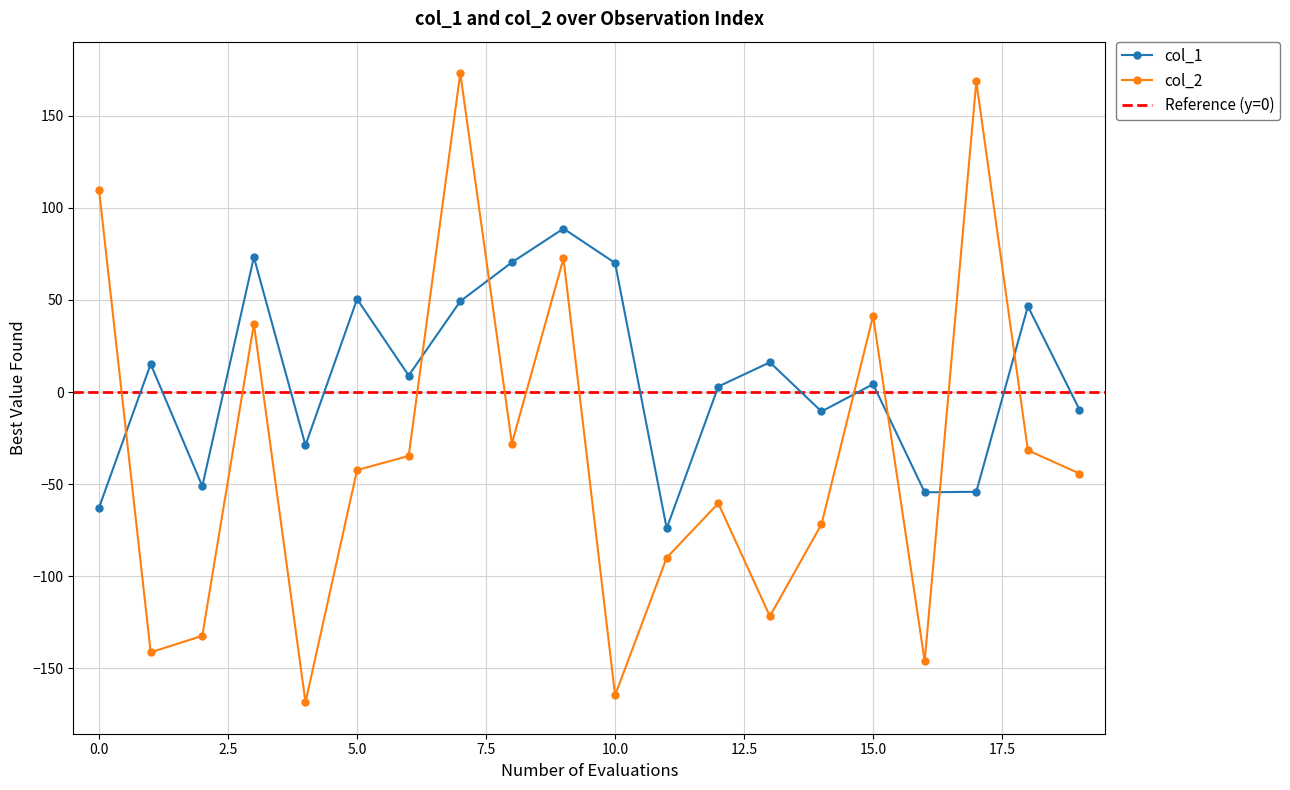

How many values in the col_2 series exceed -42?

9